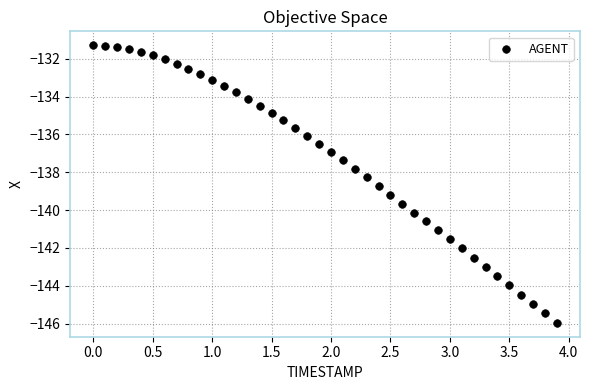

What is the range of X values (max minus min)?

3.9